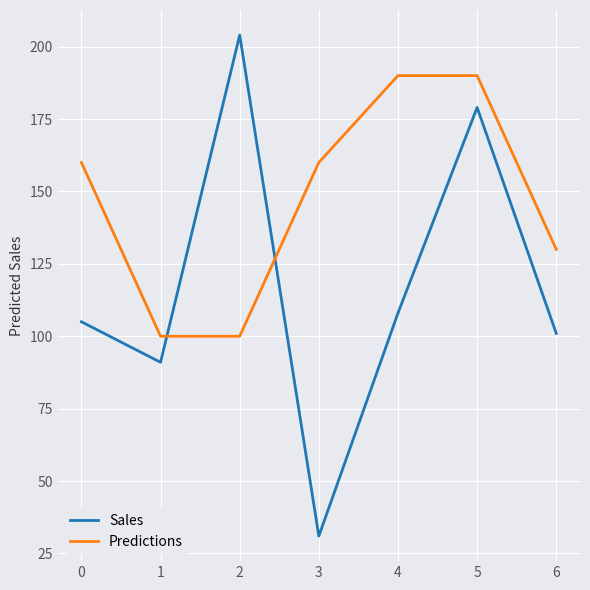

Is this an area chart (filled region under the line)?

No